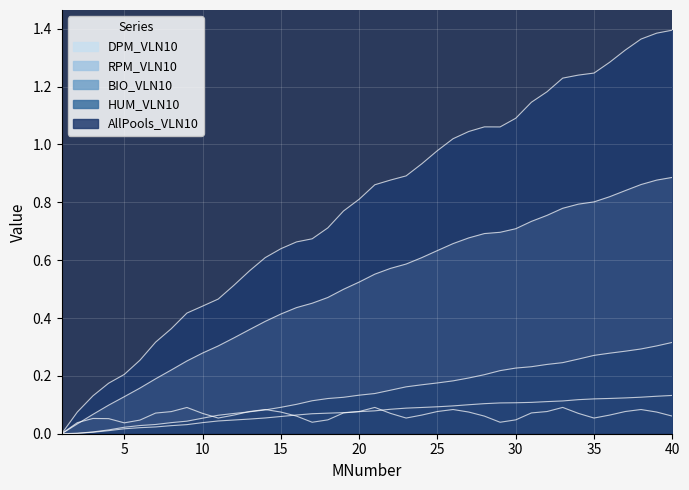

Which category has the highest value across all series?

40